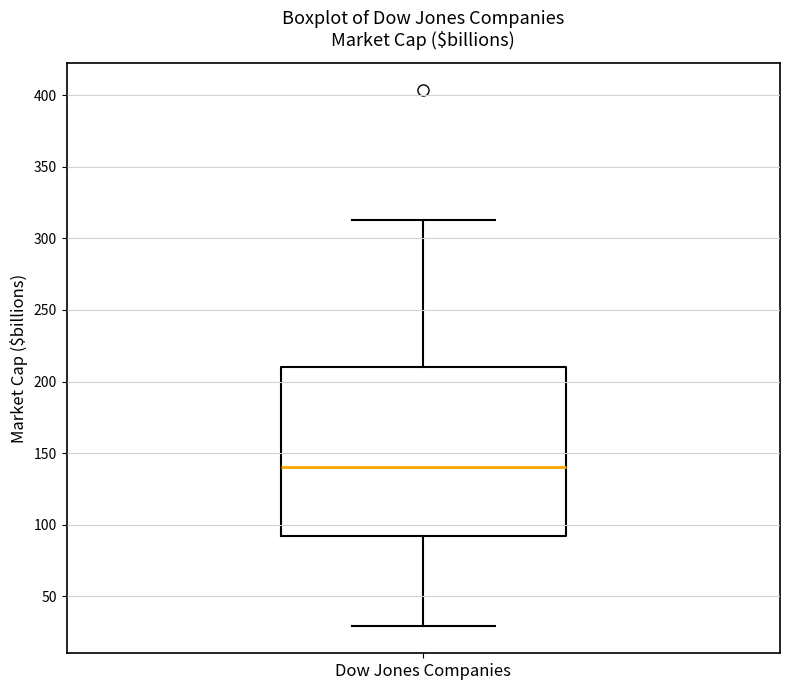

Read this box plot against the y-axis: the position of the median line, the range covered by the box, and the ends of both whiskers. The values are not printed on the chart, so give them approximately, as read against the axis.

median 140, box 95 to 210, whiskers 30 to 315